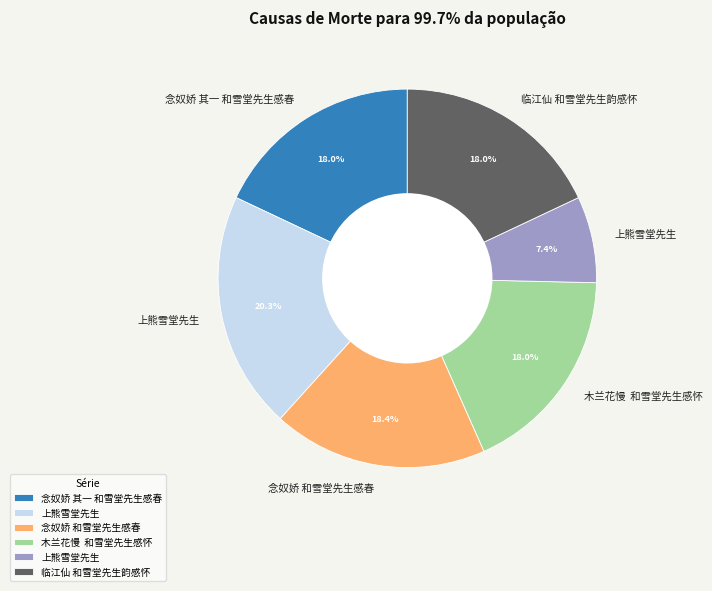

Does any single category account for the majority?

No